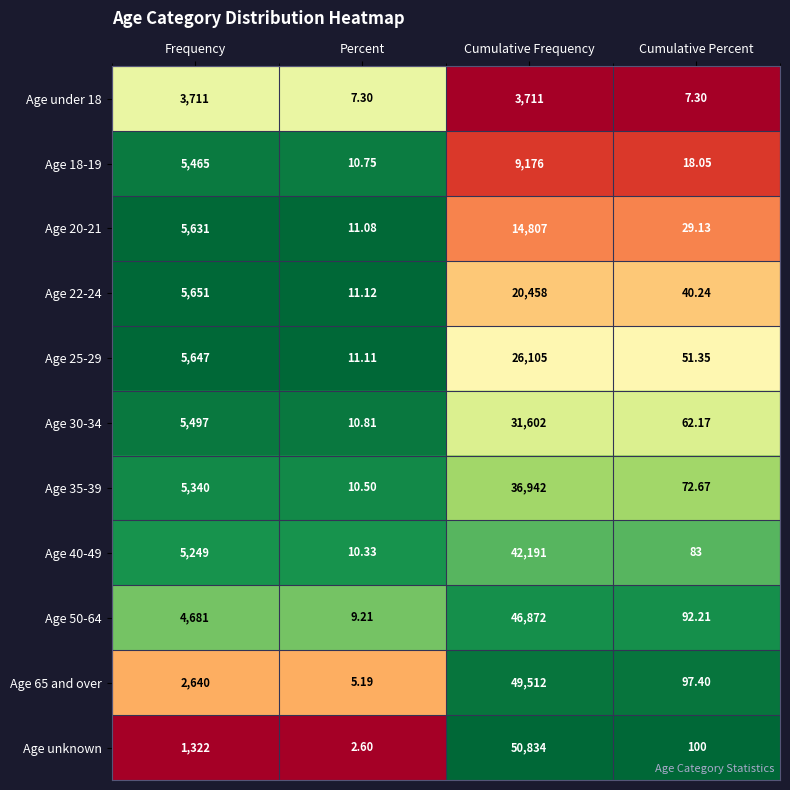

Where is Age 30-34 nearest to the value 15806?

Frequency